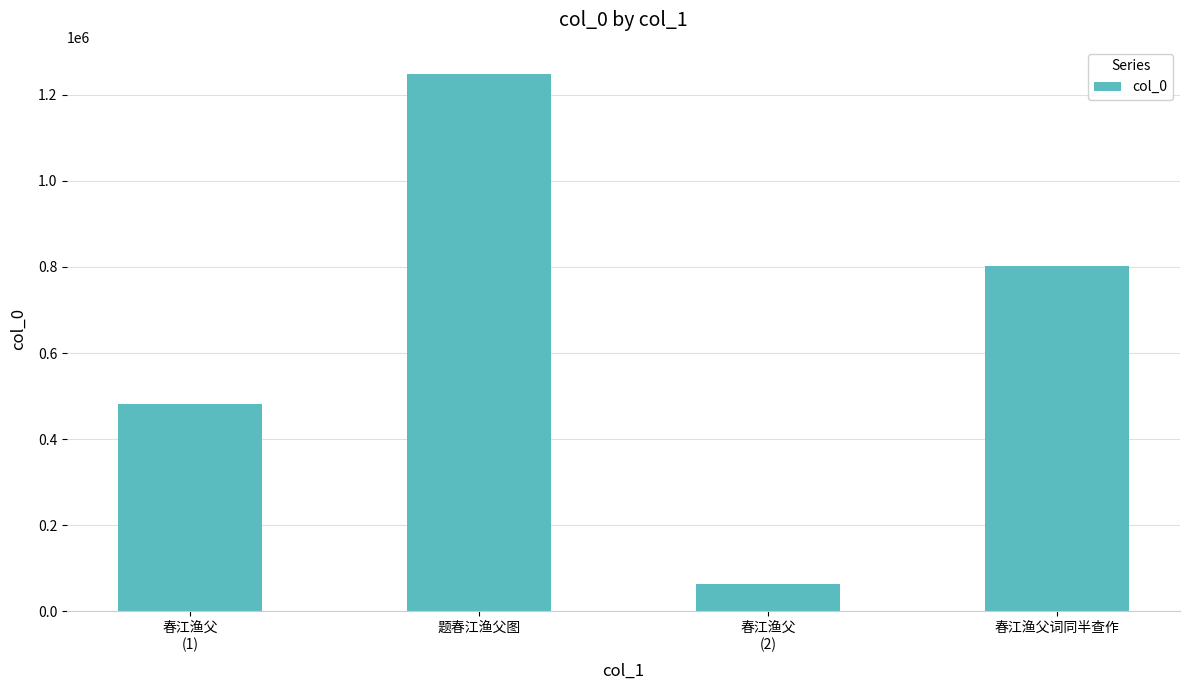

Reading left to right, what are all the values shown in this chart?

481264	1248851	62506	802020